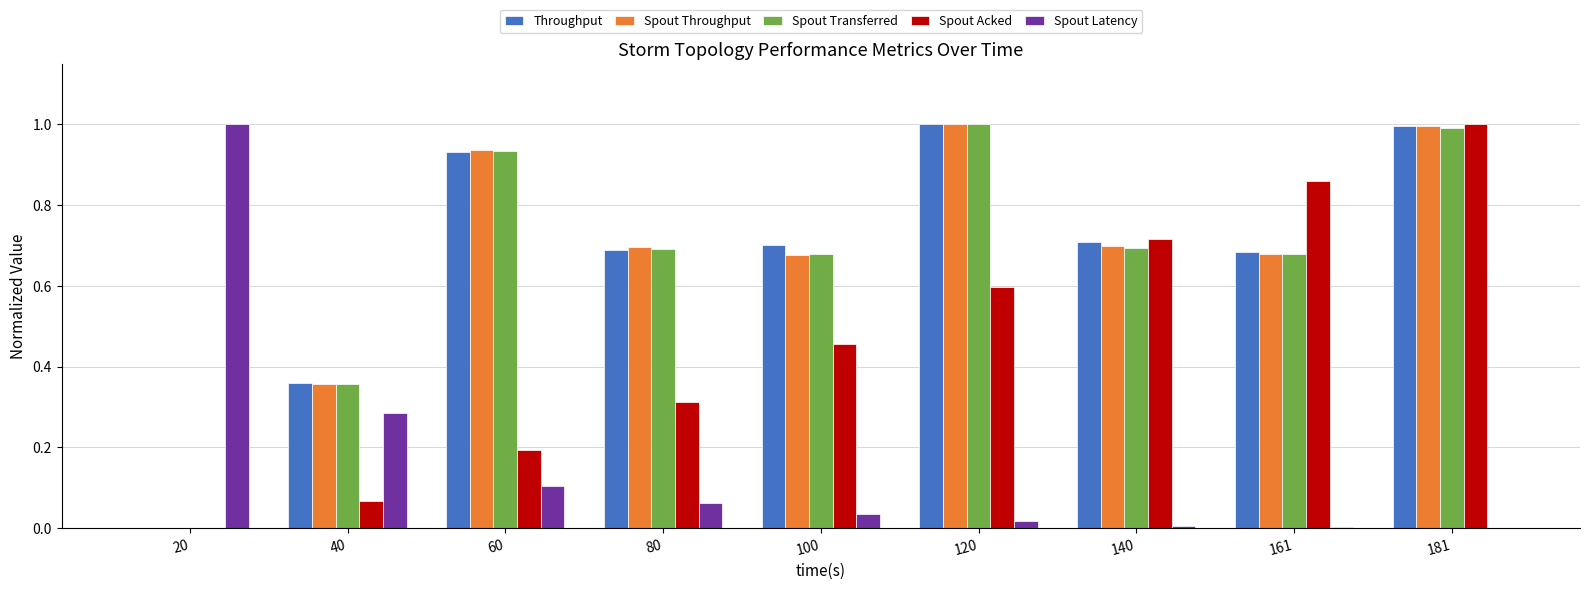

Are the bars grouped side by side (vs. stacked)?

Yes